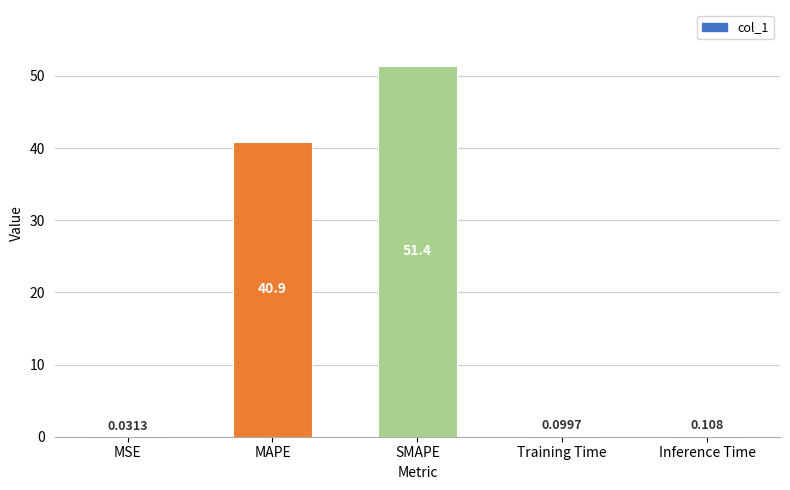

What is the change in value from MAPE to Inference Time?

-40.8